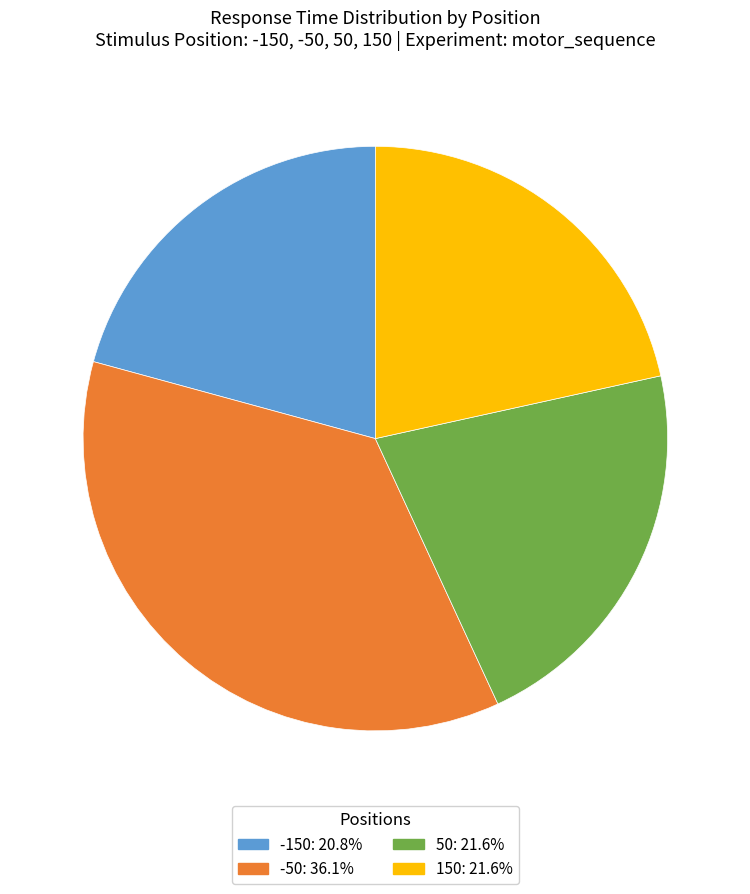

Is there any slice that represents more than half of the pie?

No